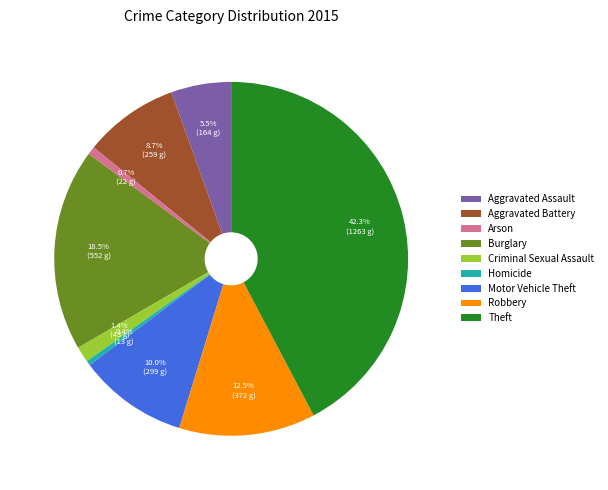

Combined, do Aggravated Assault and Robbery account for over 50%?

No